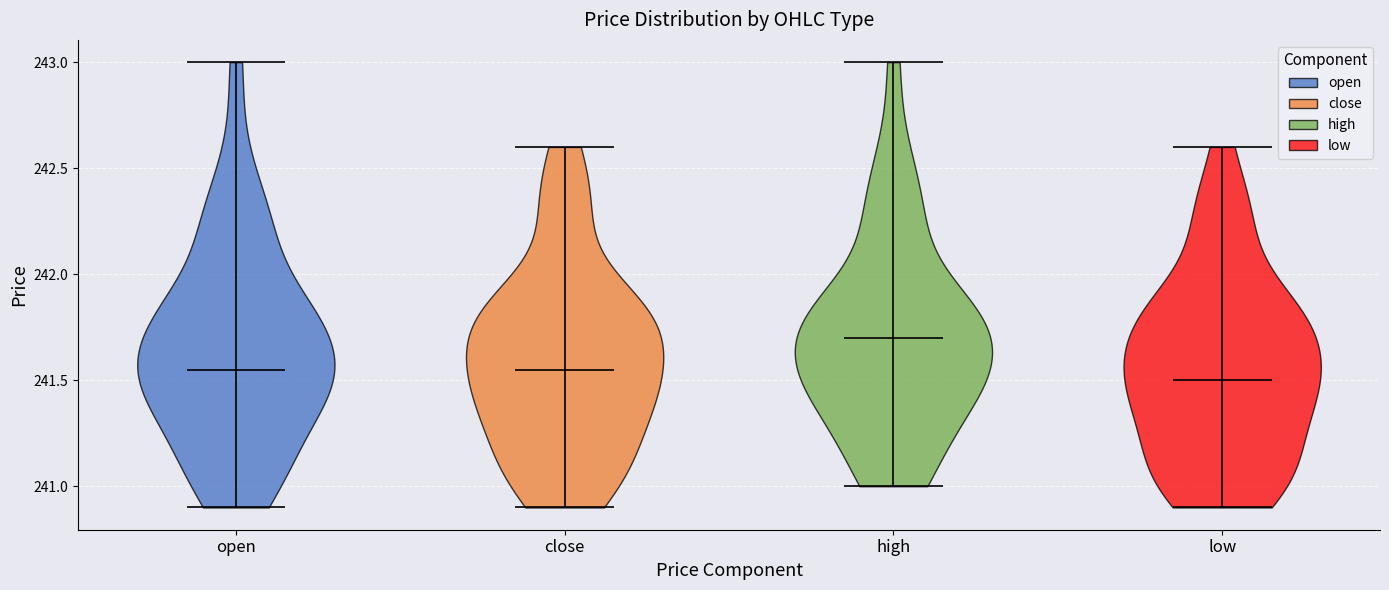

Reading left to right, read every violin against the y-axis: where its median line is, and the lowest and highest points it reaches. The values are not printed on the chart, so give them approximately, as read against the axis.

open: median line 241.55, lowest point 240.90, highest point 243.00
close: median line 241.55, lowest point 240.90, highest point 242.60
high: median line 241.70, lowest point 241.00, highest point 243.00
low: median line 241.50, lowest point 240.90, highest point 242.60